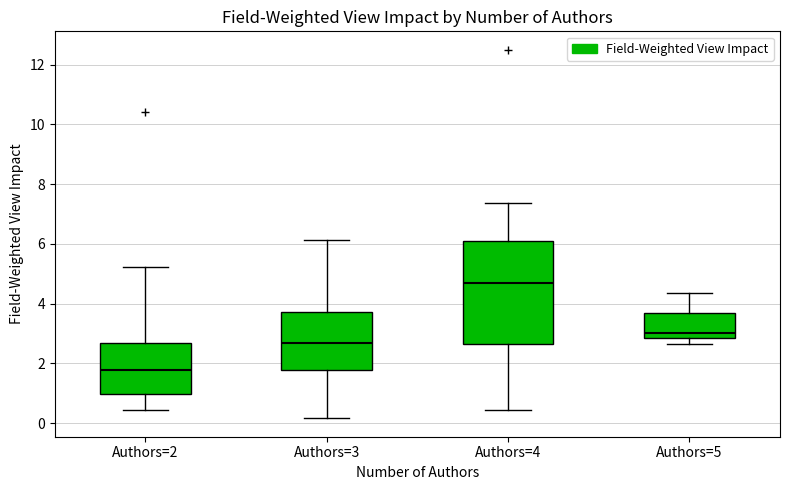

Which box's median line is the lowest?

Authors=2